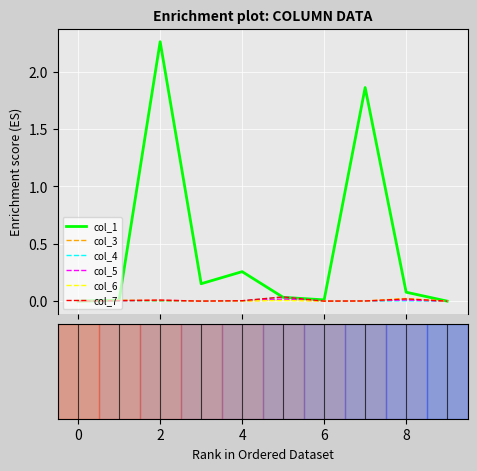

Which series has the largest total across all categories?

col_1